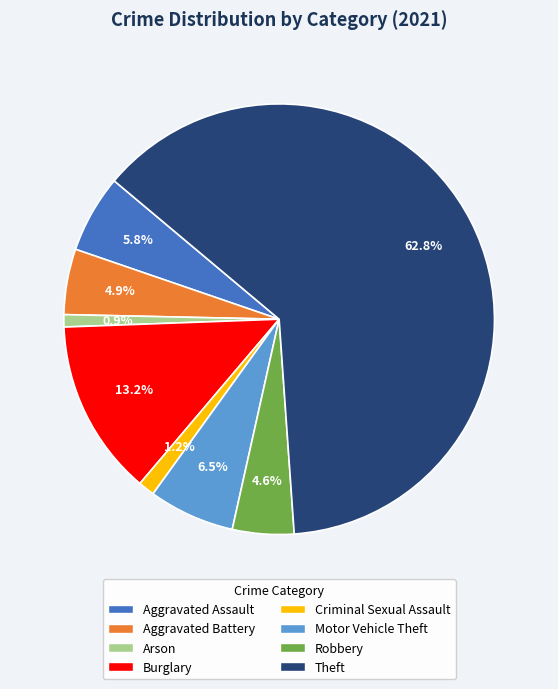

Is there any slice that represents more than half of the pie?

Yes